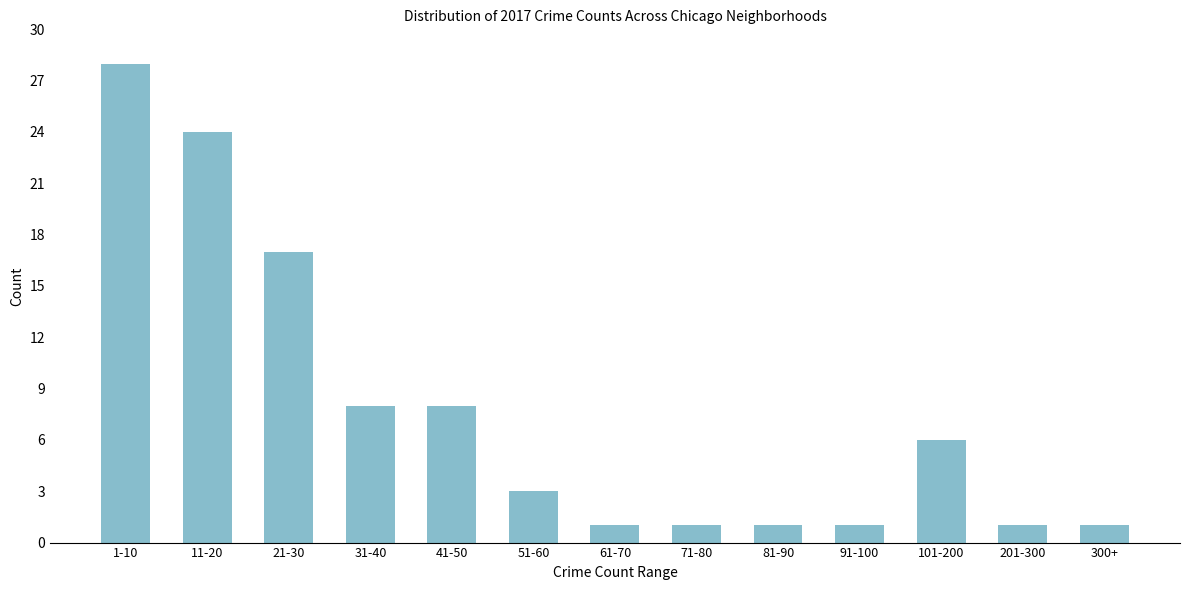

Reading right to left, what are all the values shown in this chart?

1	1	6	1	1	1	1	3	8	8	17	24	28